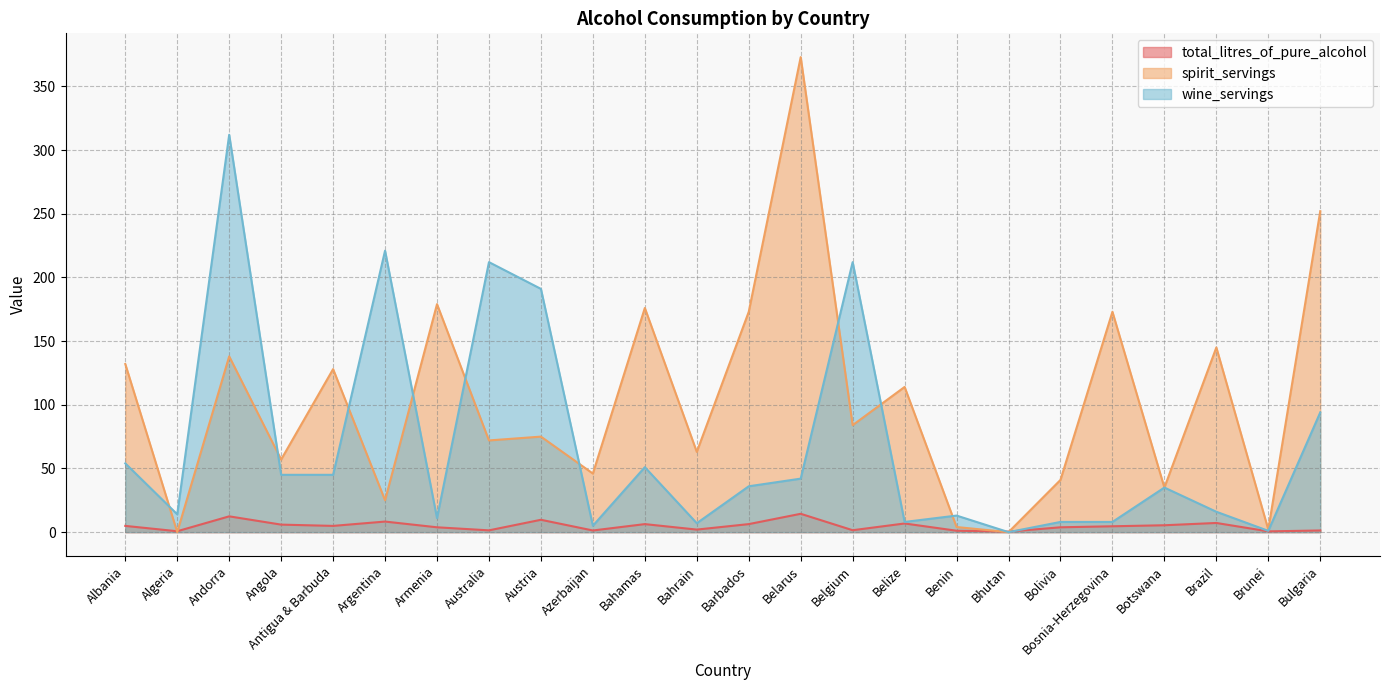

What is the highest value of the spirit_servings series?

373.0